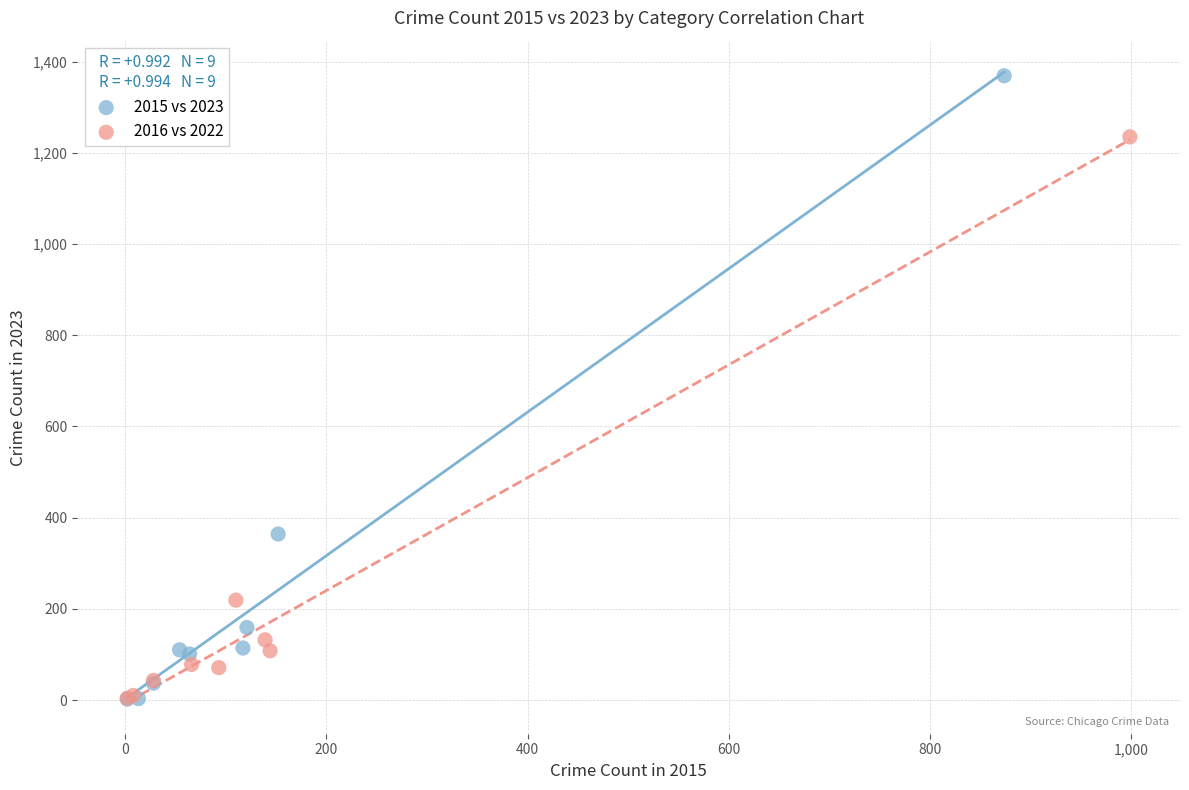

Which series has the largest Y range (max minus min)?

2015 vs 2023